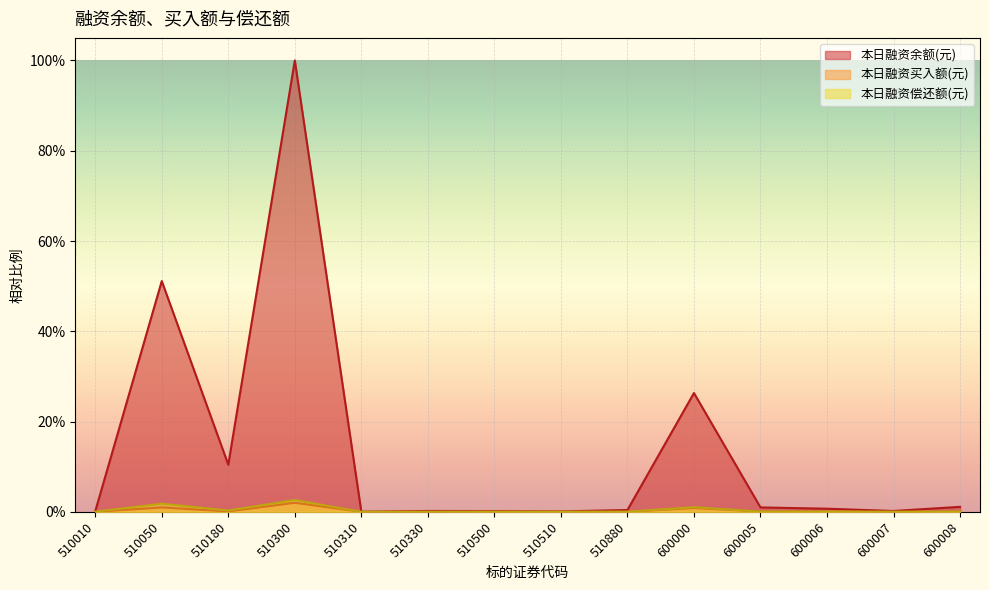

What is the difference between the highest and lowest values at 510180?

0.1